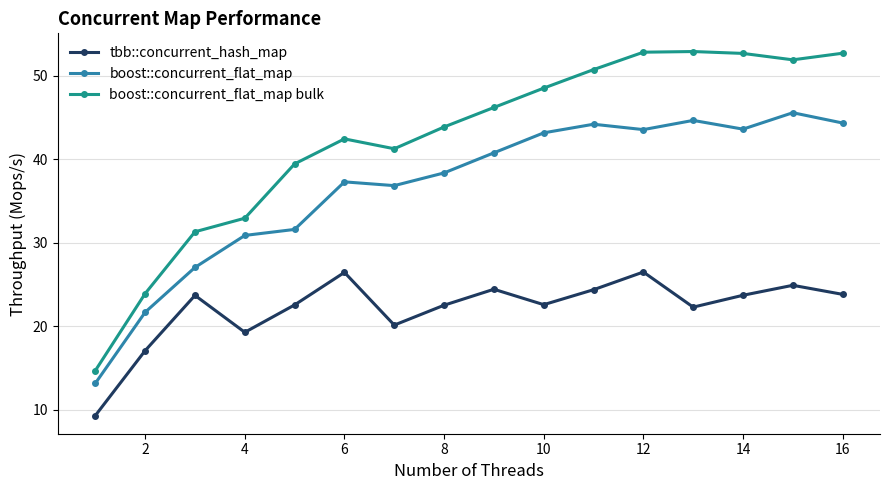

True or false: tbb::concurrent_hash_map has more than 1 interior local peaks.

True